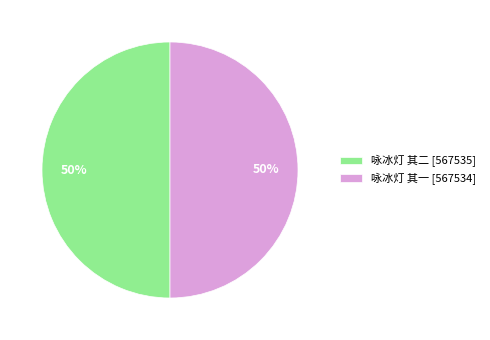

To the nearest percent, what is the combined percentage of 咏冰灯 其二 and 咏冰灯 其一?

100%